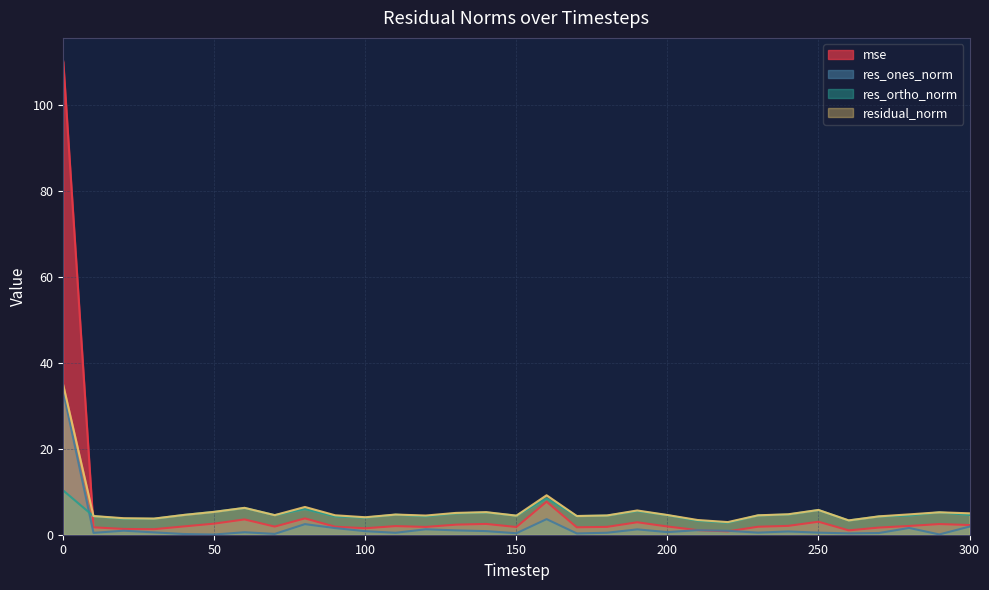

Does the chart have visible grid lines?

Yes